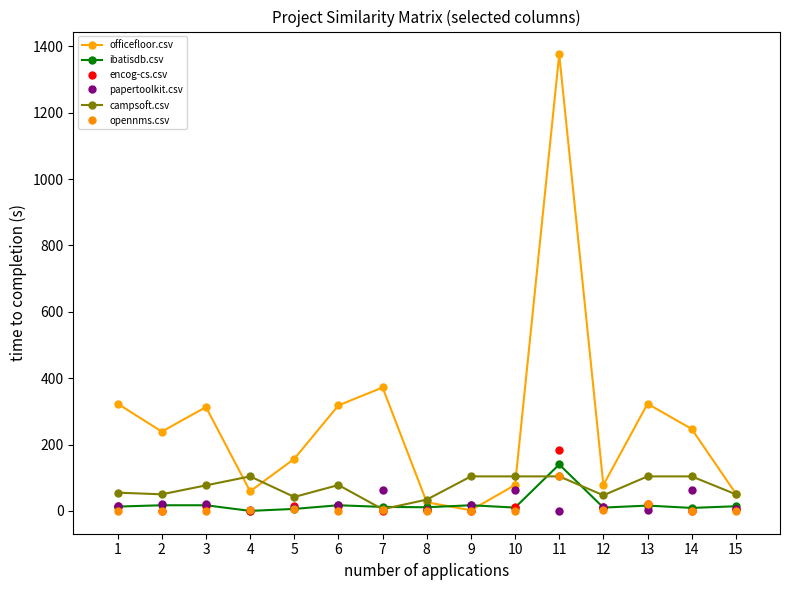

Where is the first local maximum for officefloor.csv?

3